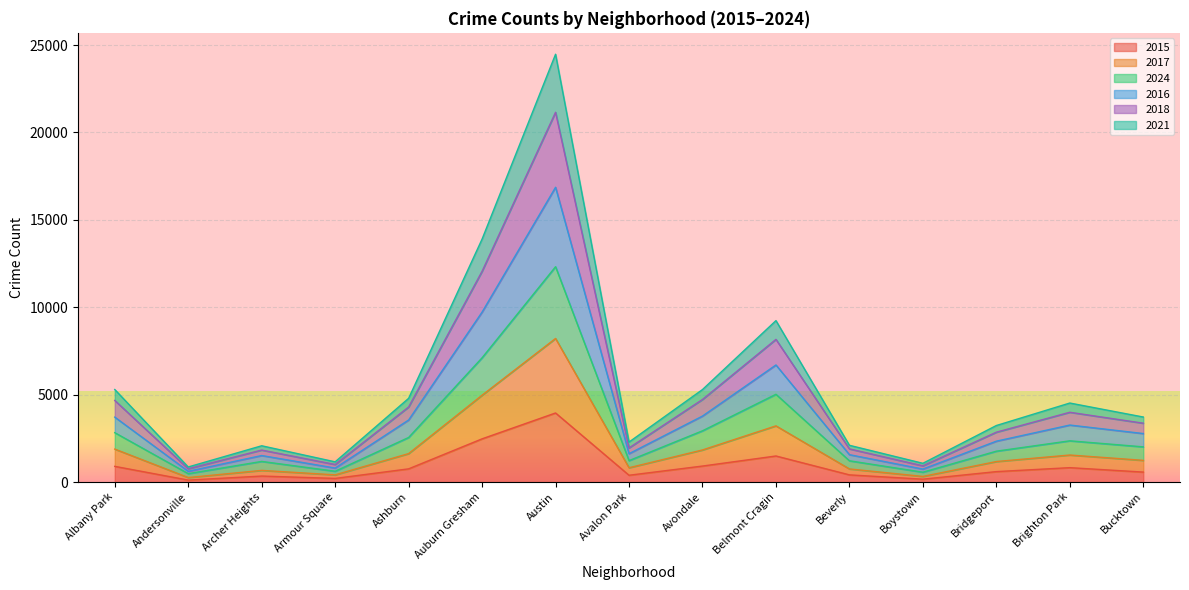

What are all the series names shown in the legend?

2015, 2017, 2024, 2016, 2018, 2021